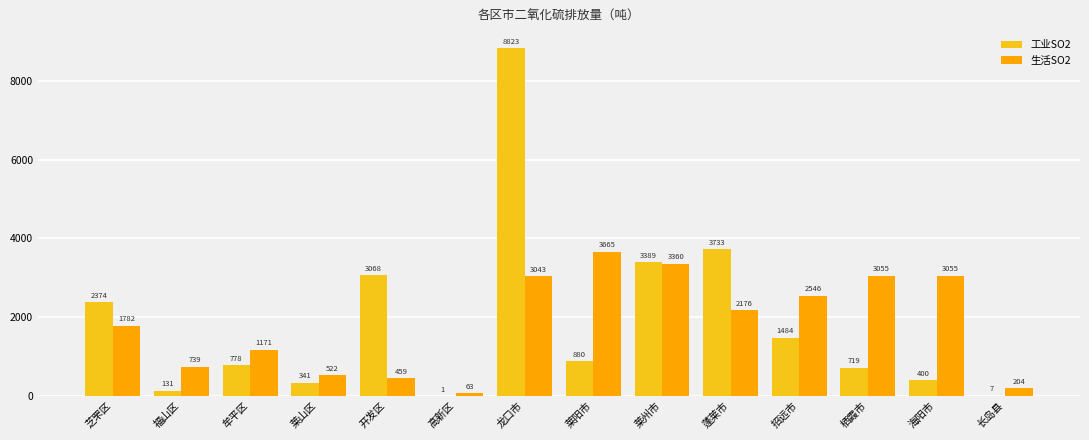

At which label is 工业SO2 closest to 4411?

蓬莱市